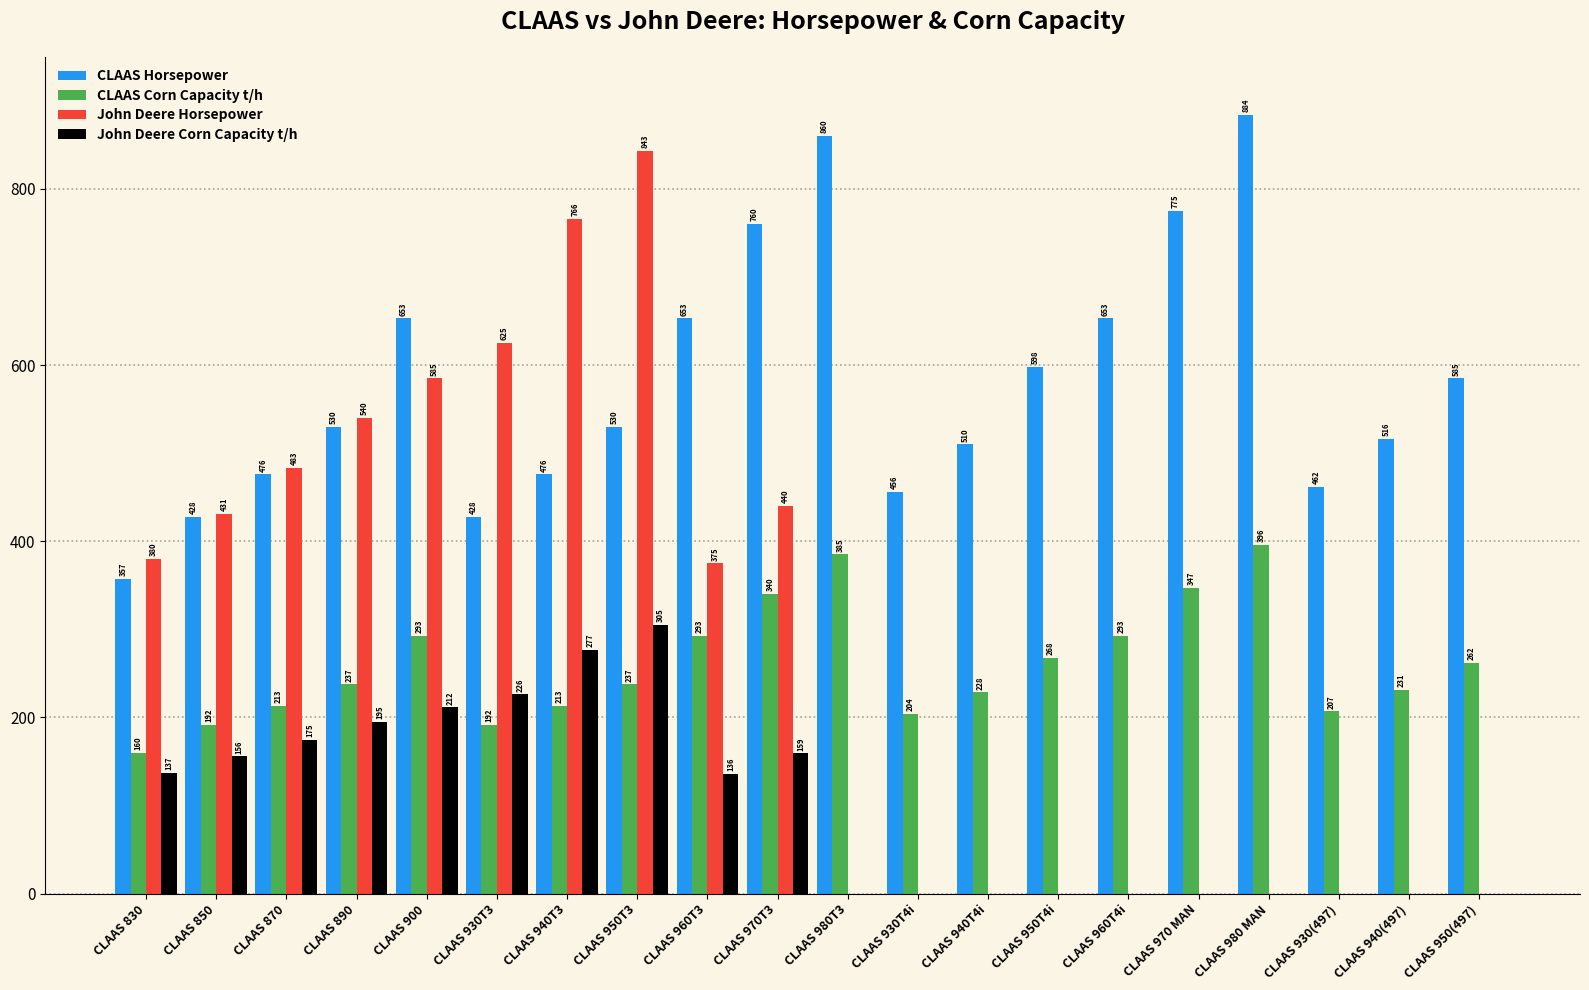

The value of CLAAS Corn Capacity t/h at CLAAS 960T3 is 292.5. True or false?

True